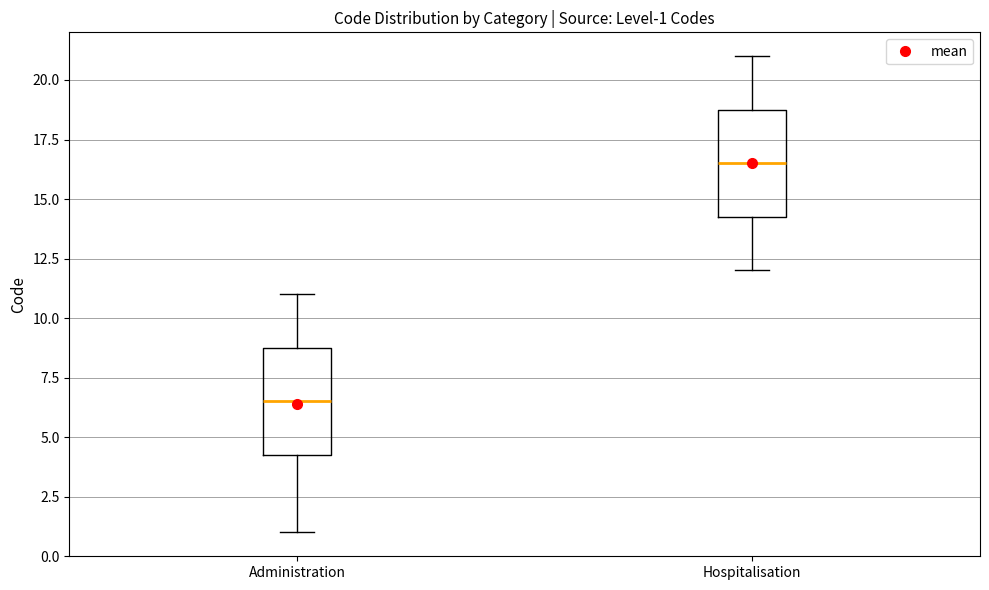

Which box's median line is the highest?

Hospitalisation